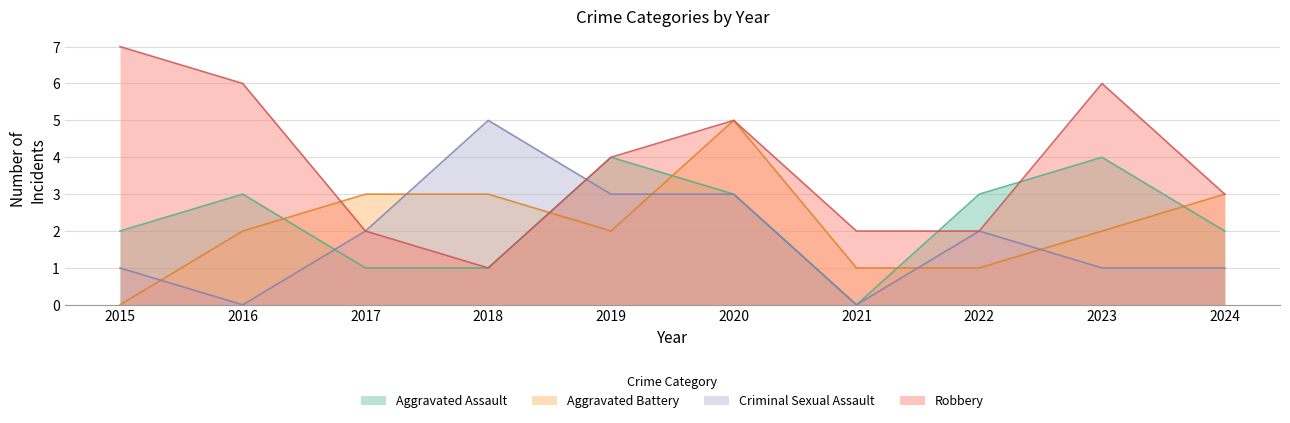

After their last crossing, which series has the higher values: Robbery or Aggravated Battery?

Robbery